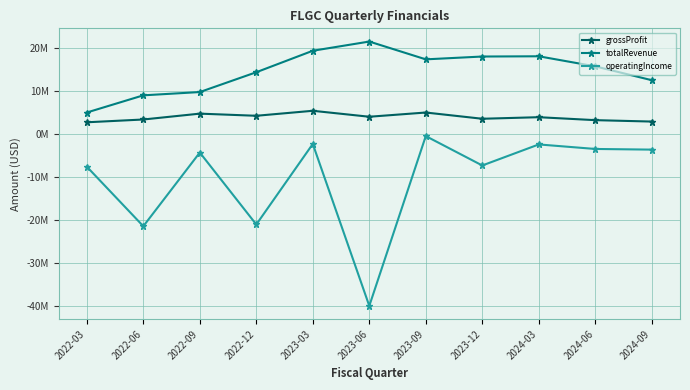

Which category has the lowest value in the totalRevenue series?

2022-03